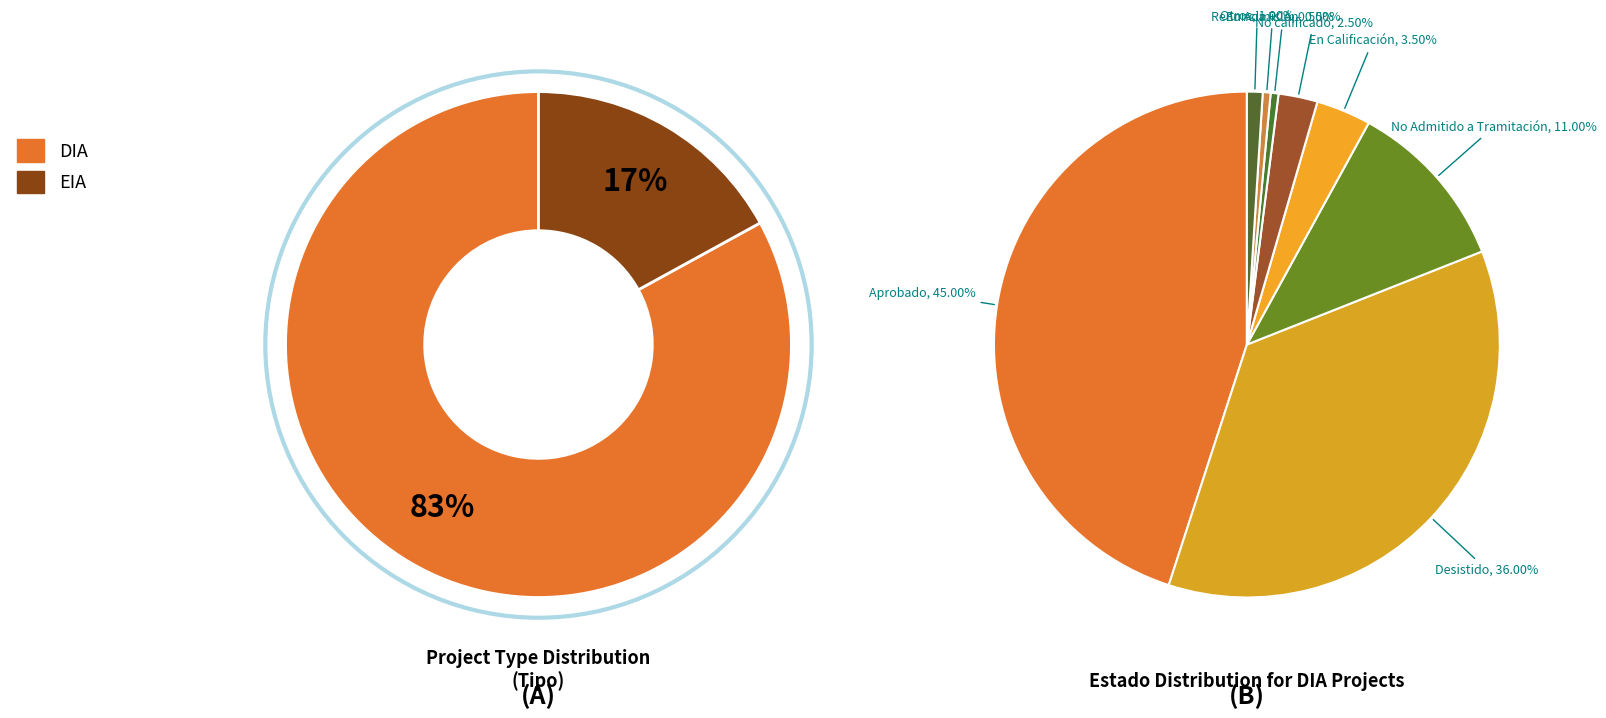

What is the ratio of the value at EIA to the value at DIA?

0.2